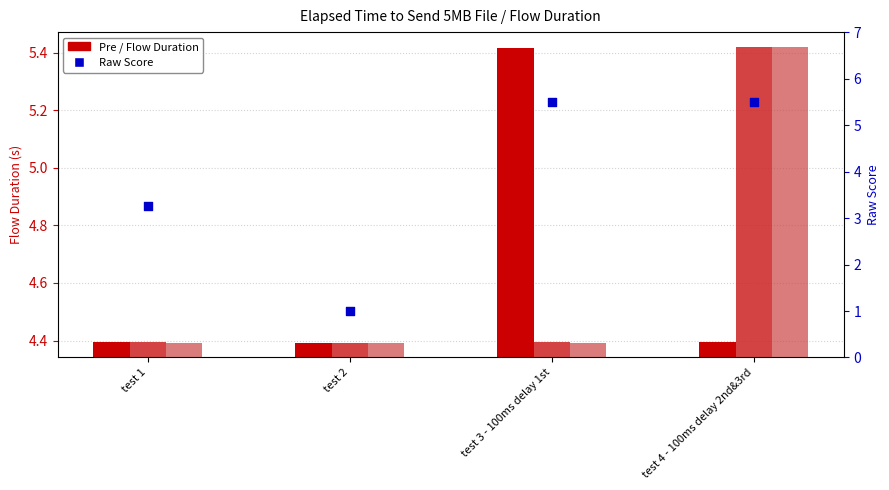

Is the value of Post at test 4 - 100ms delay 2nd&3rd greater than the value of Raw Score at test 2?

Yes